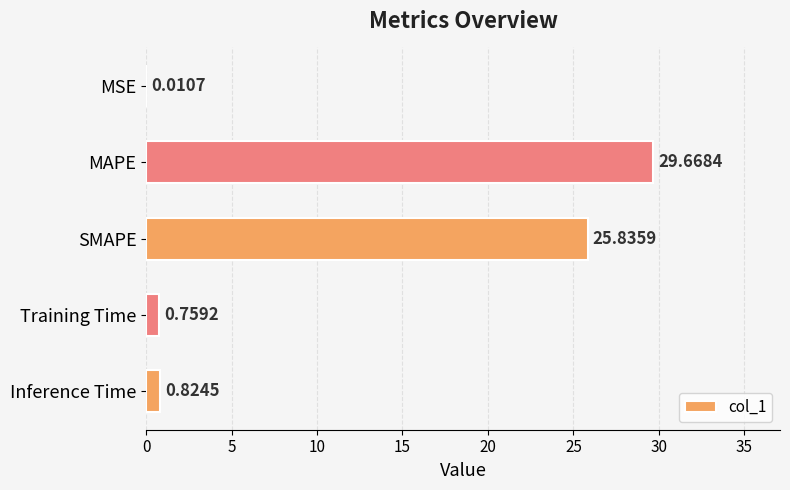

Are the bars horizontal?

Yes